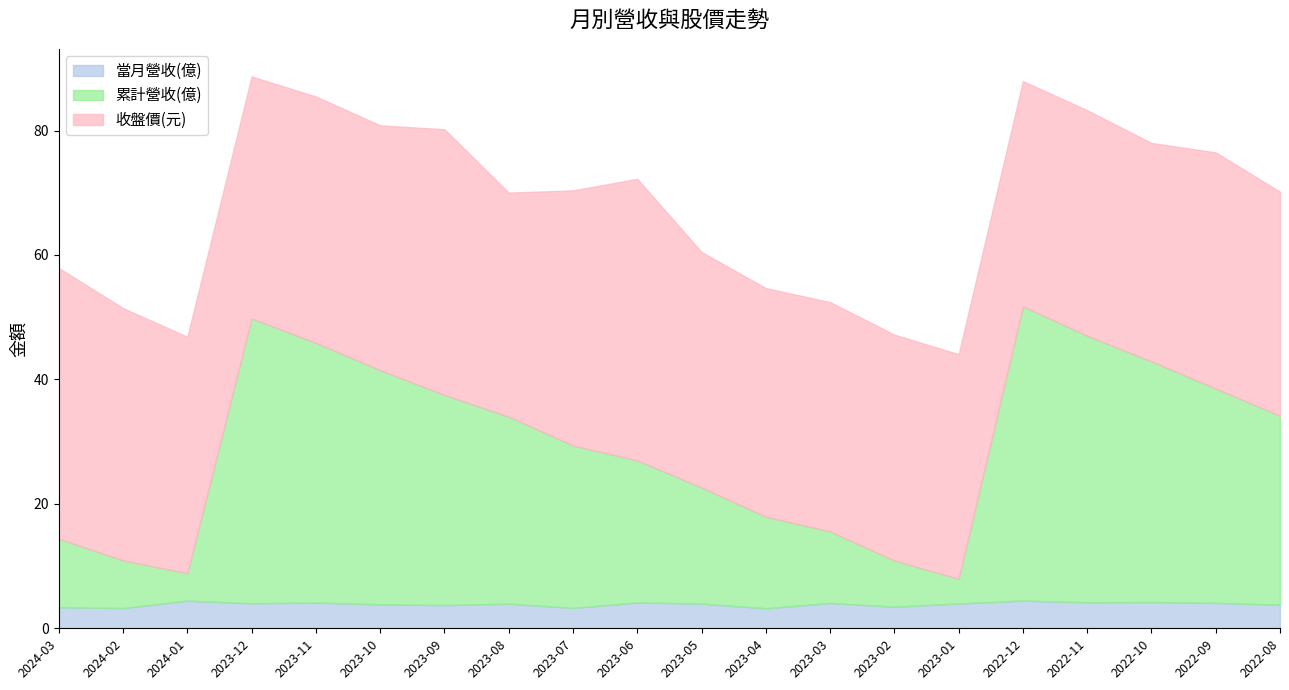

What is the total value across all series at 2023-09?

80.2